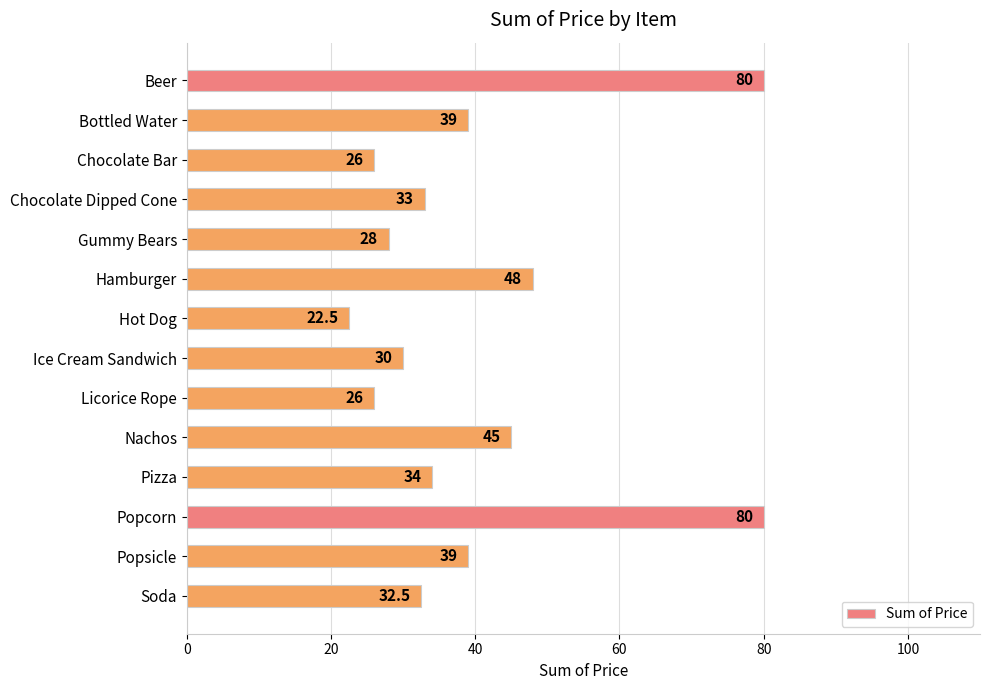

What is the label of the 10th bar from the bottom?

Gummy Bears